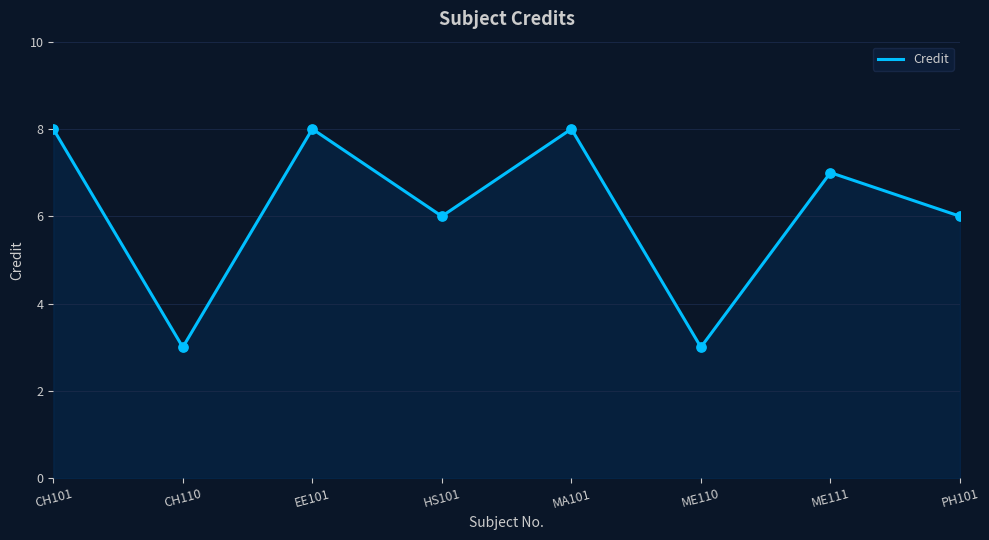

What is the change in value from ME111 to PH101?

-1